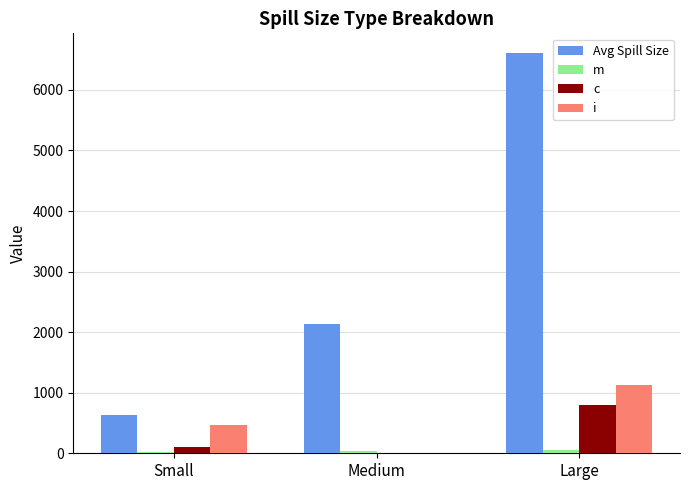

Which series has the largest total across all categories?

Avg Spill Size